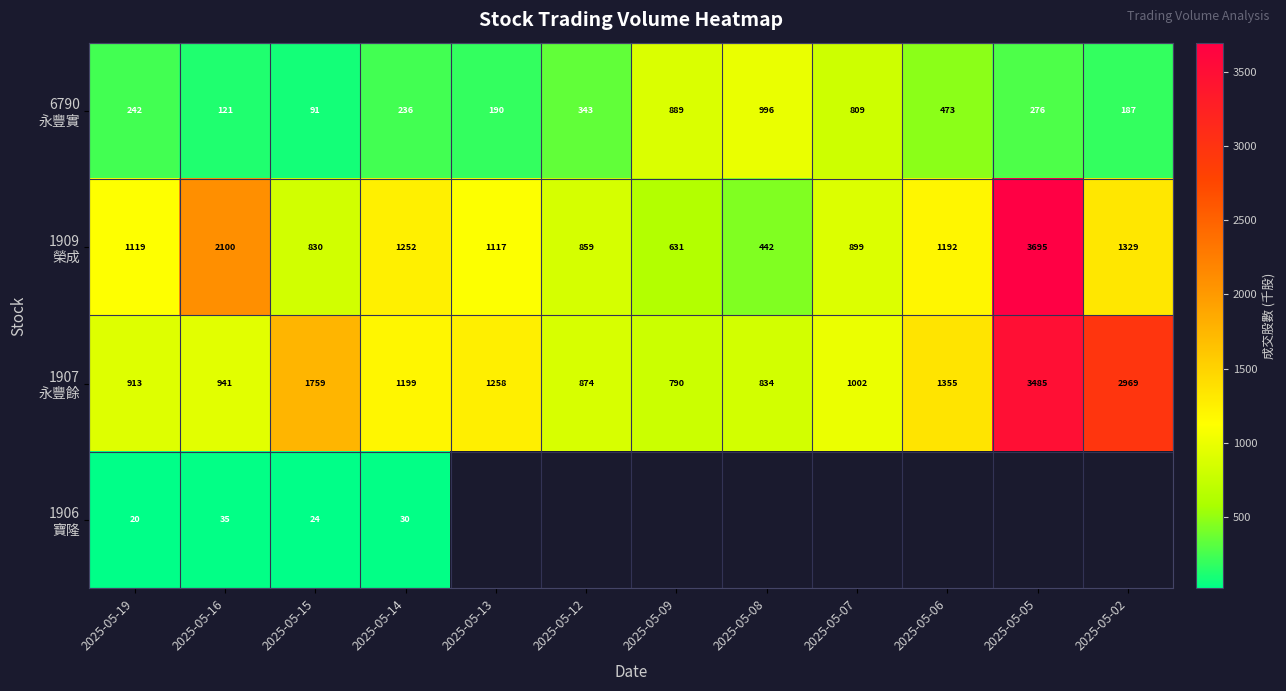

Is it true that 1909 榮成 equals 3694.8 at 2025-05-05?

True